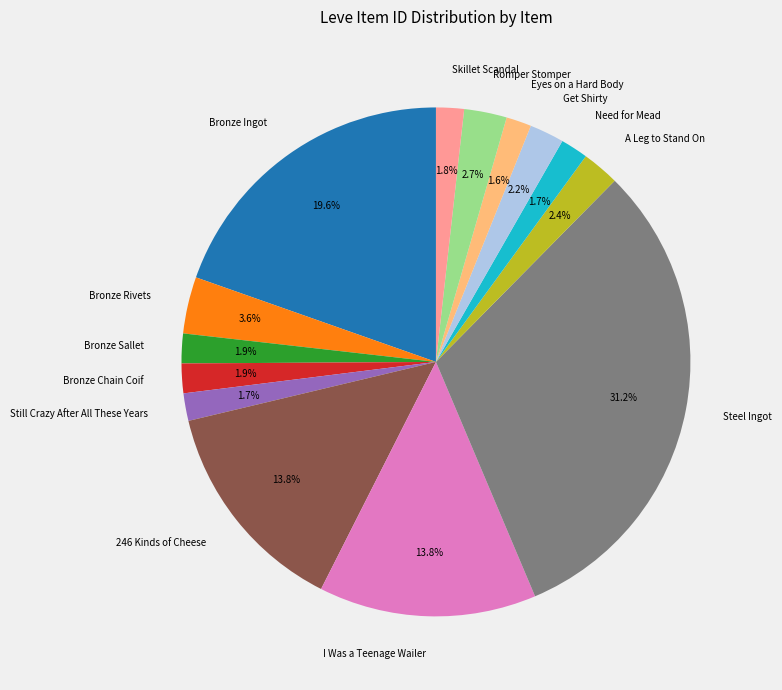

What percentage is the Get Shirty slice, to the nearest percent?

2%